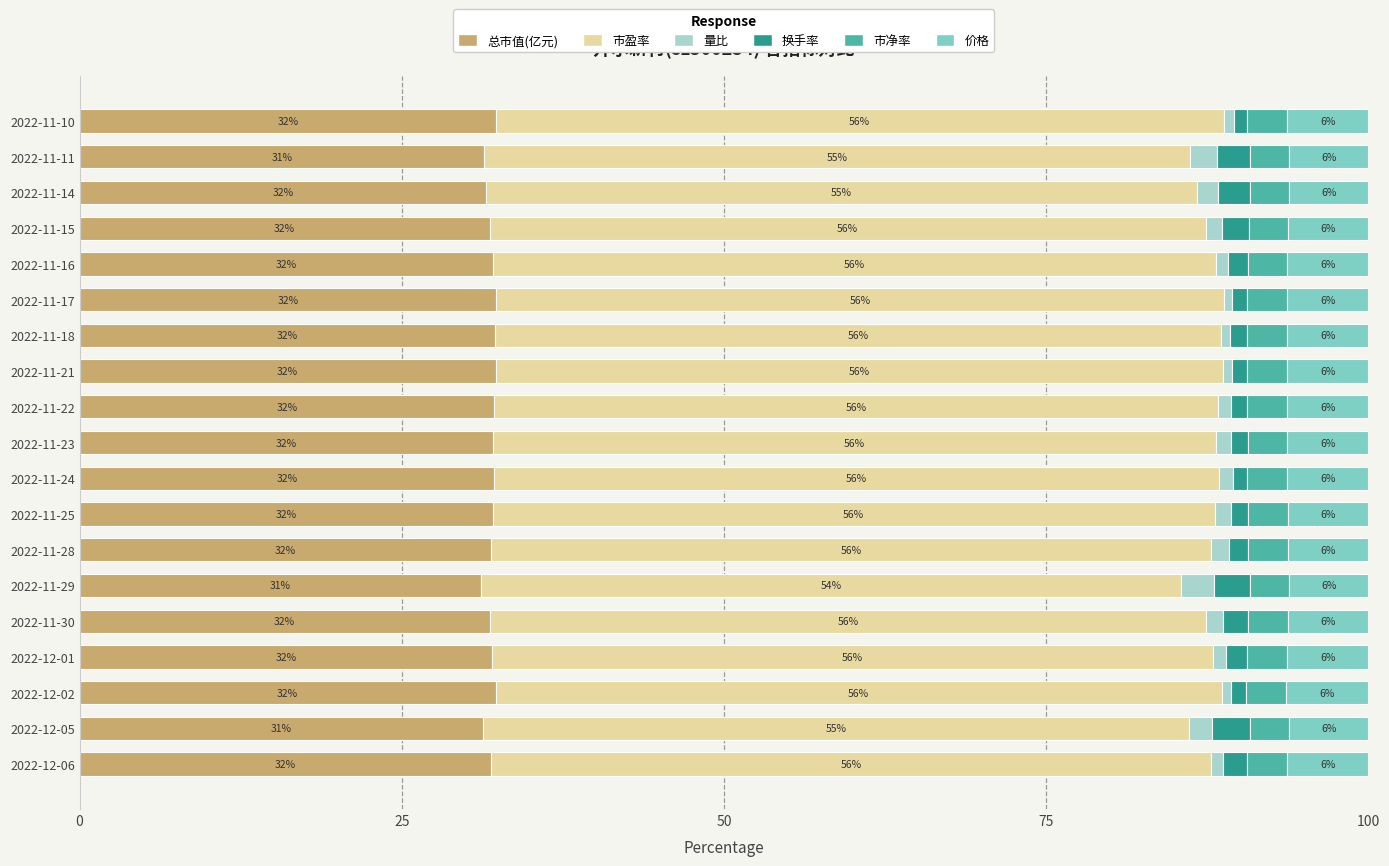

What is the lowest value of the 总市值(亿元) series?

31.1